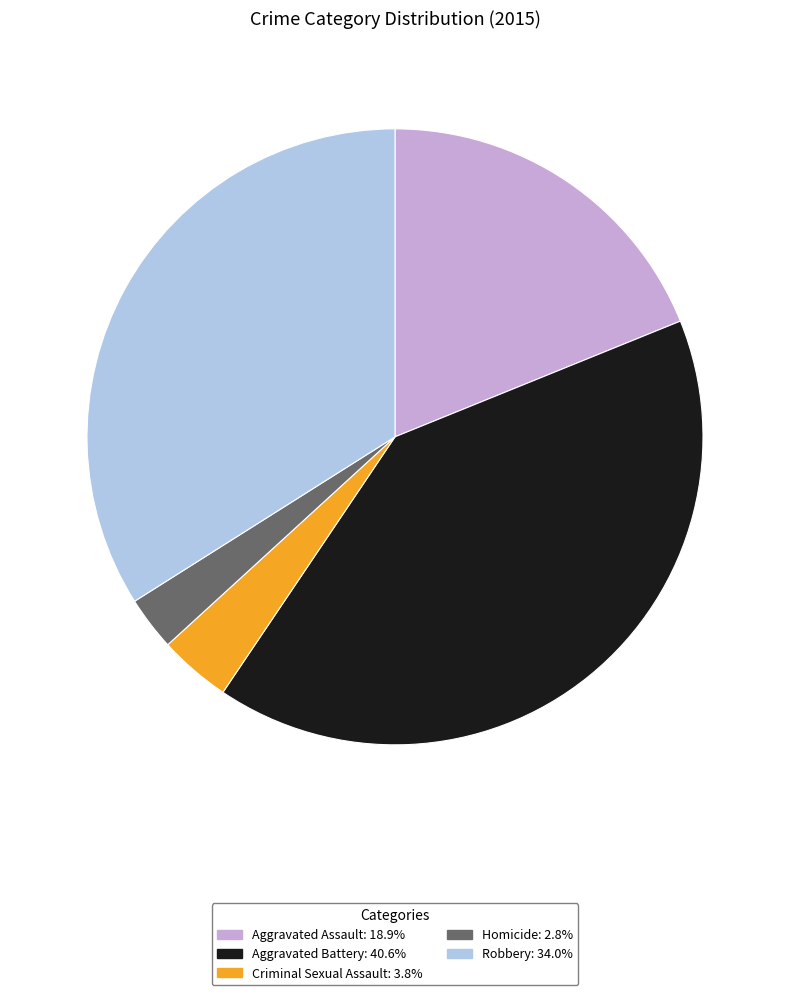

What is the ratio of the value at Aggravated Battery: 40.6% to the value at Robbery: 34.0%?

1.2